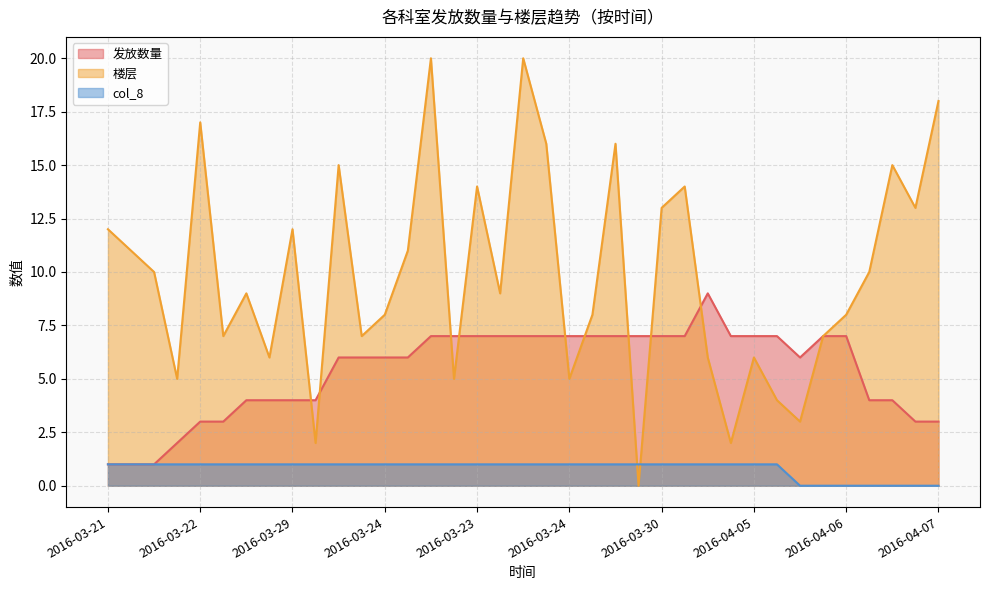

True or false: col_8 has more than 2 interior local peaks.

False